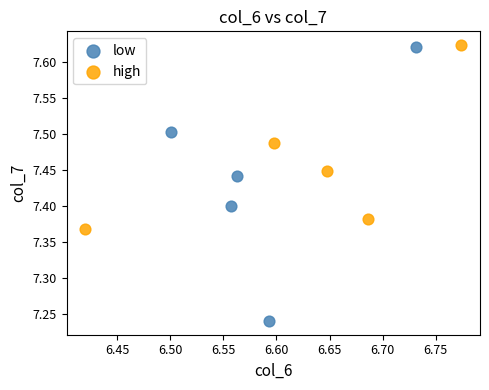

Which series has the largest Y range (max minus min)?

low